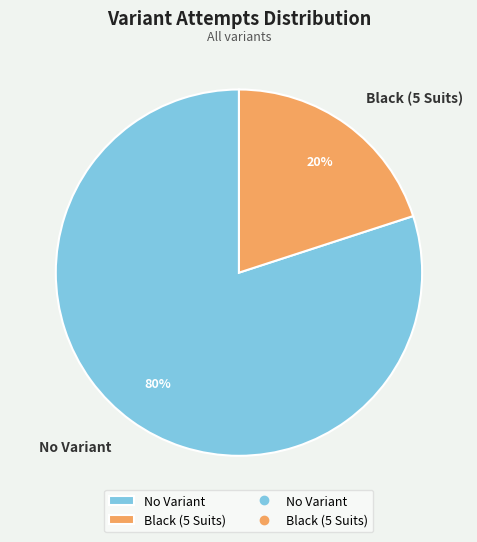

To the nearest percent, what is the average slice percentage?

50%